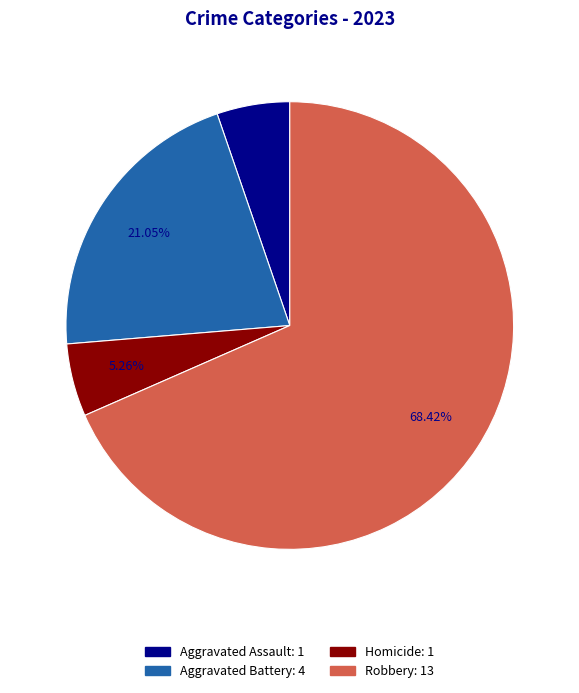

Is there a majority slice in this chart?

Yes